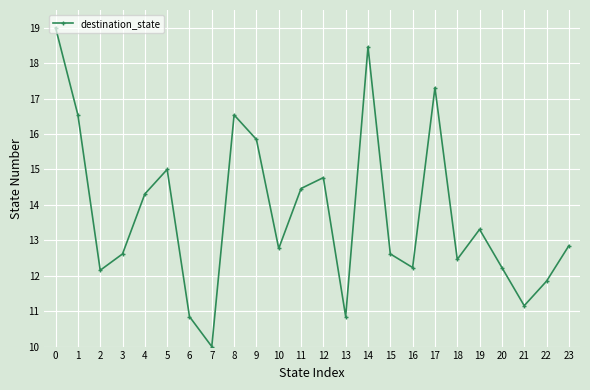

What is the difference between the maximum and minimum values?

9.0